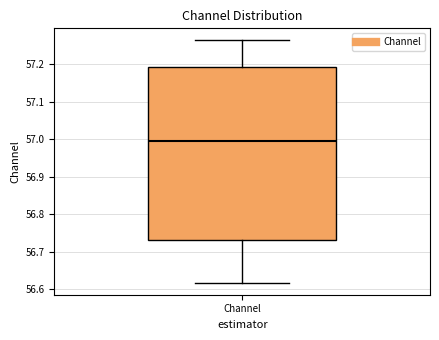

Where is the lower edge of the box for Channel on the y-axis? The values are not printed on the chart, so give them approximately, as read against the axis.

56.73